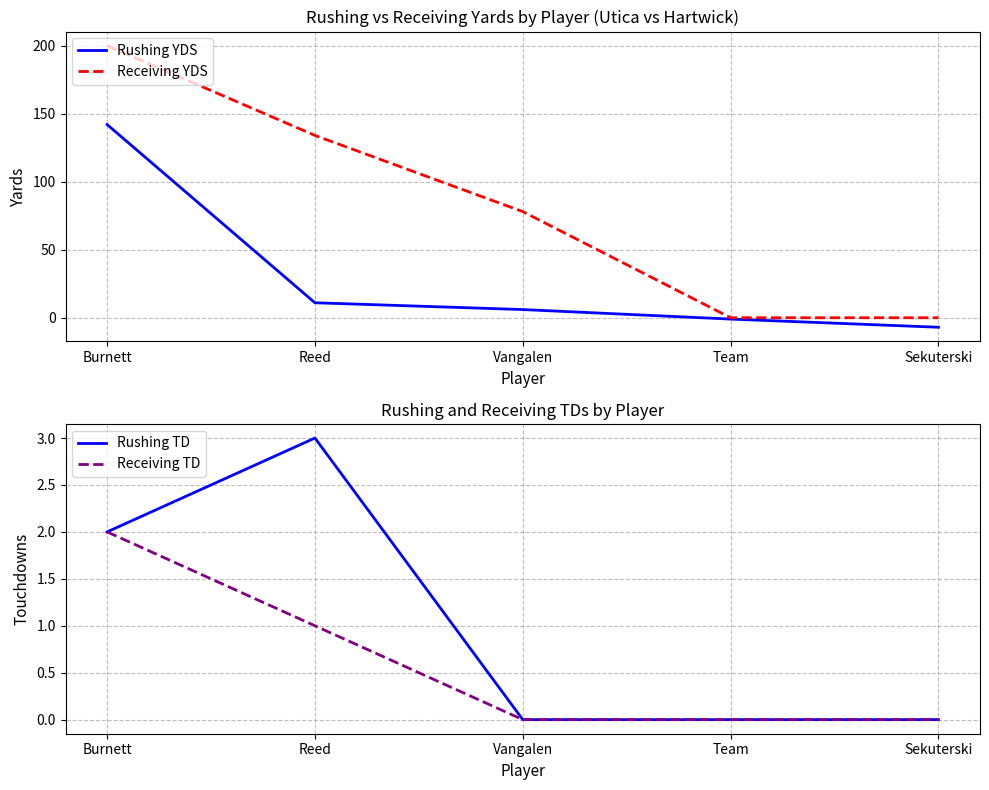

What are all the series names shown in the legend?

Rushing YDS, Receiving YDS, Rushing TD, Receiving TD